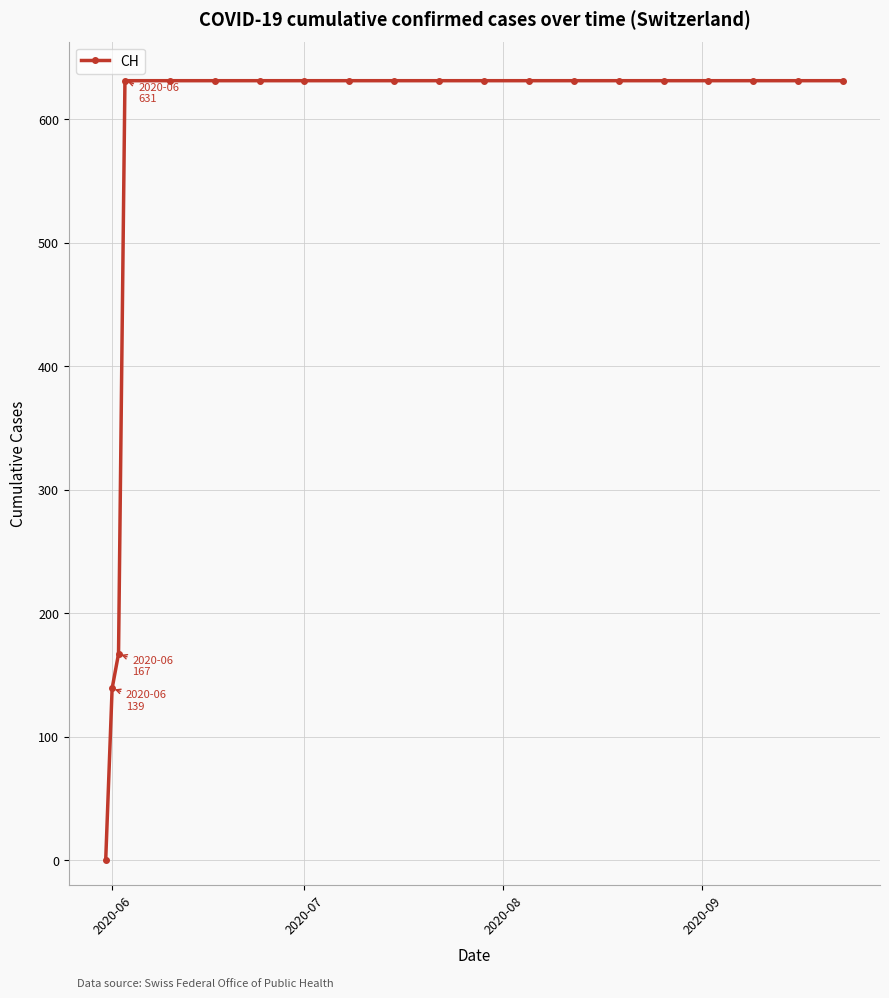

What is the value of the 10th point from the left?

631